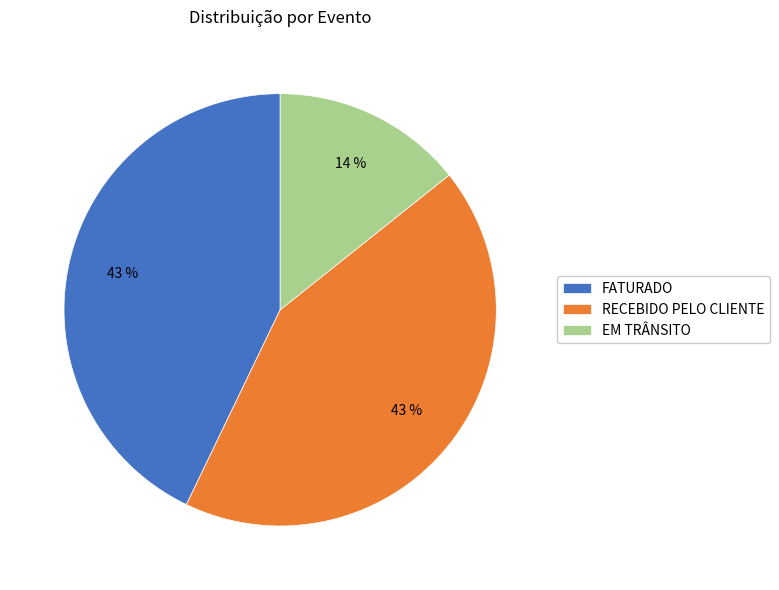

Is there any slice that represents more than half of the pie?

No